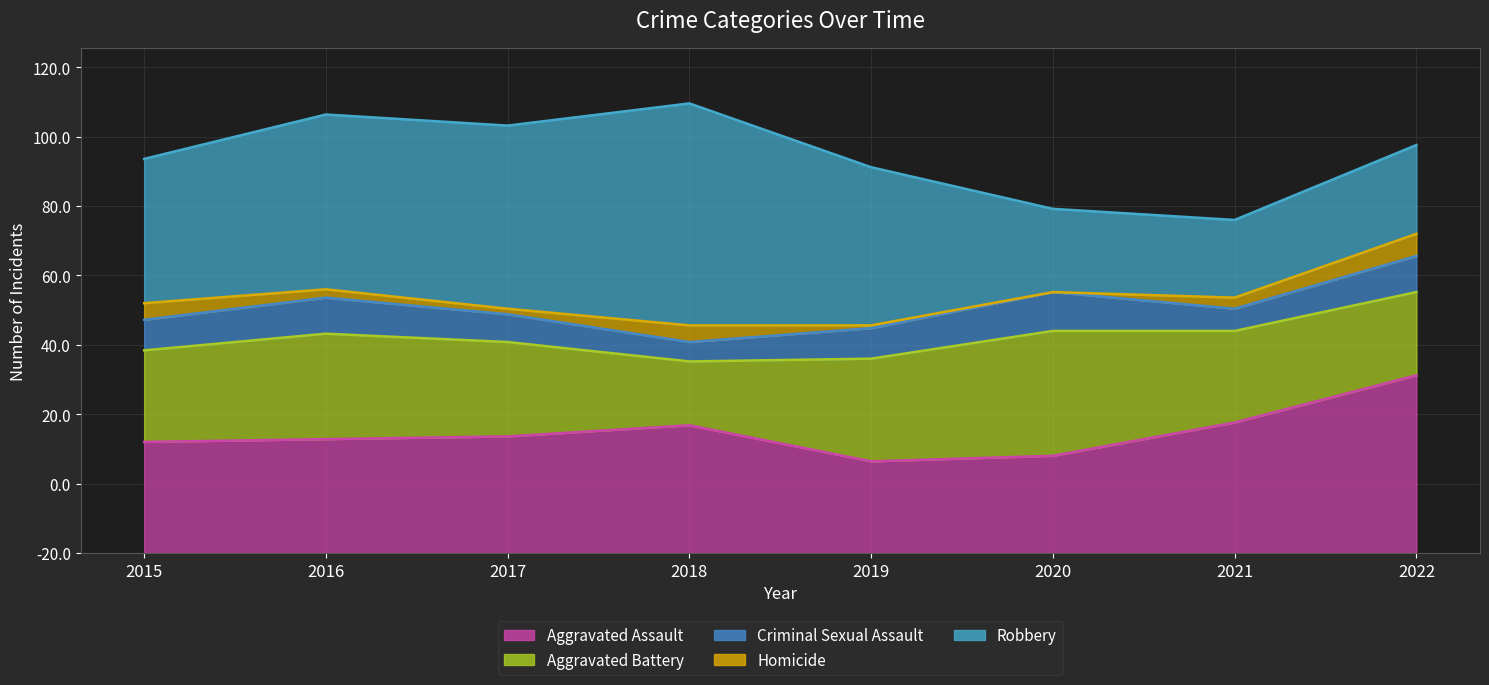

Which has a higher value, 2017 or 2016?

2017